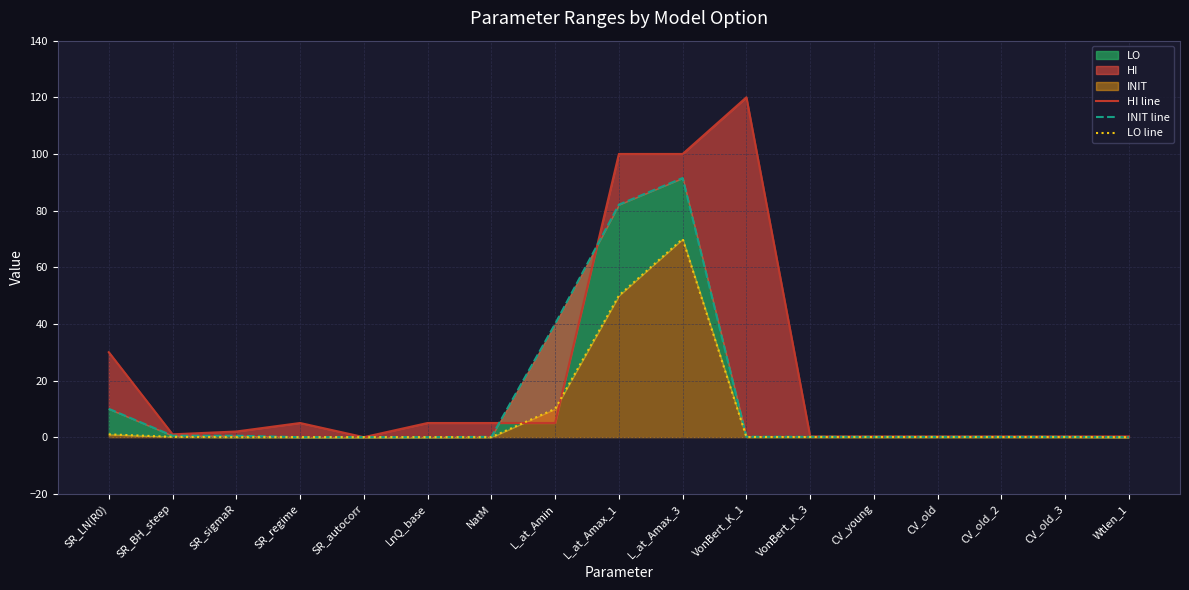

How many distinct data groups are displayed?

3